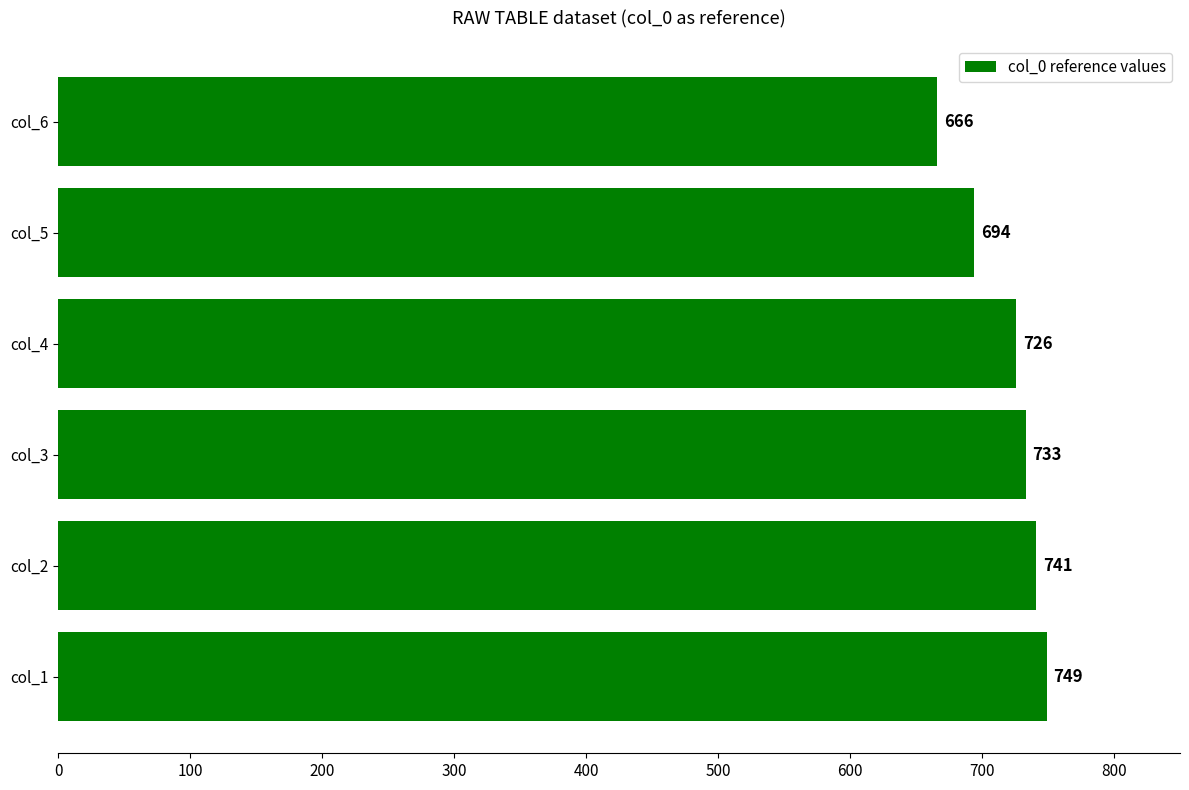

Which label corresponds to the smallest value in the chart?

col_6